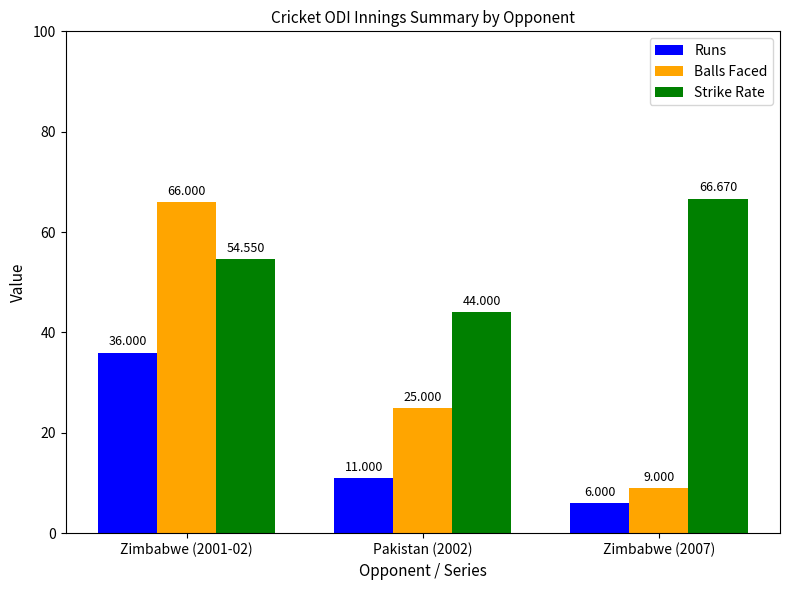

At how many categories does at least one series exceed 61?

2